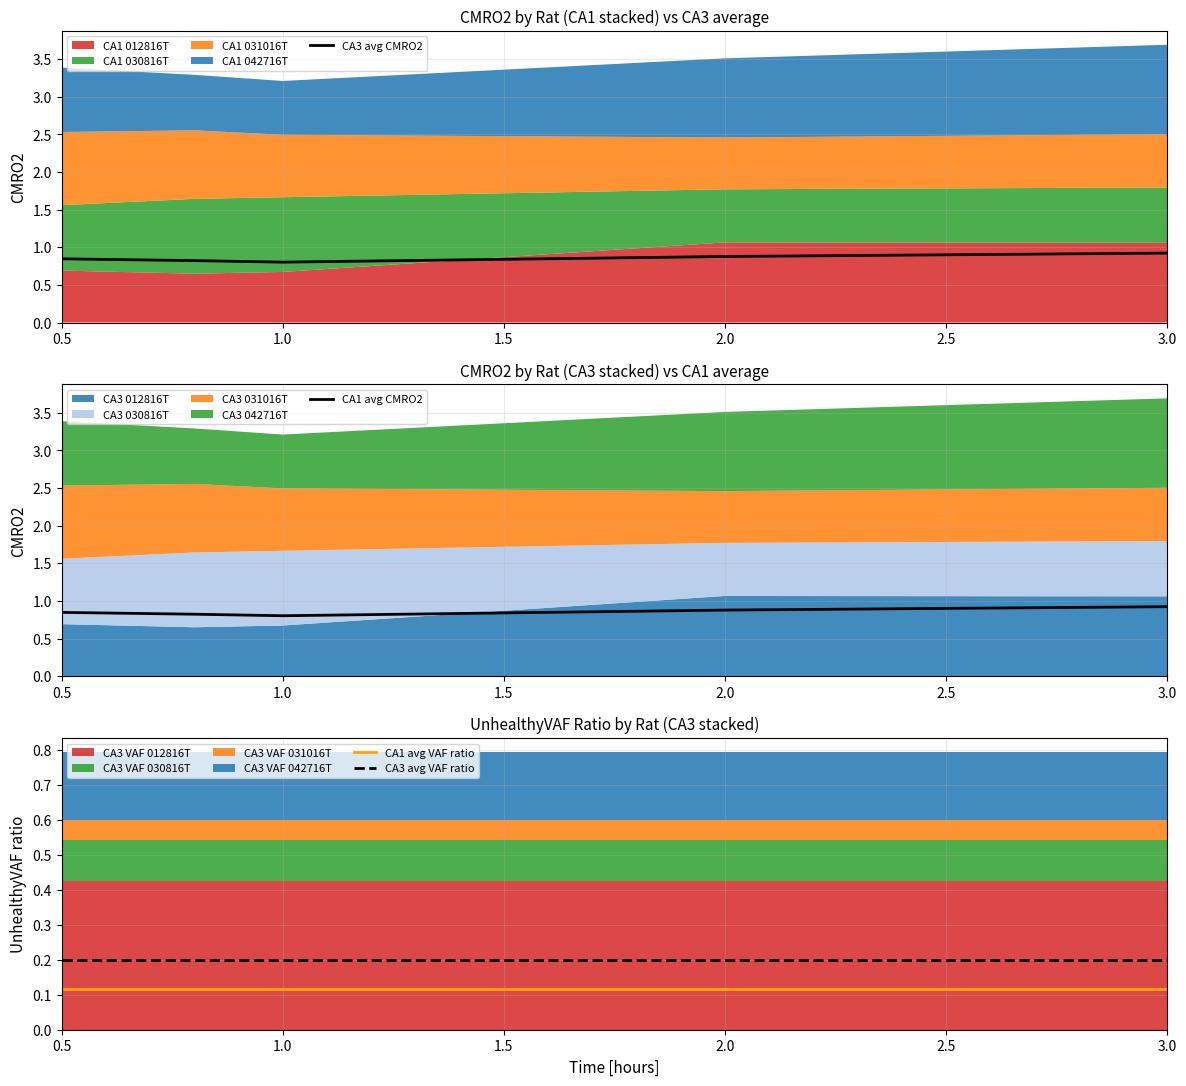

True or false: CA1 avg VAF ratio and CA3 avg CMRO2 cross at least once.

False